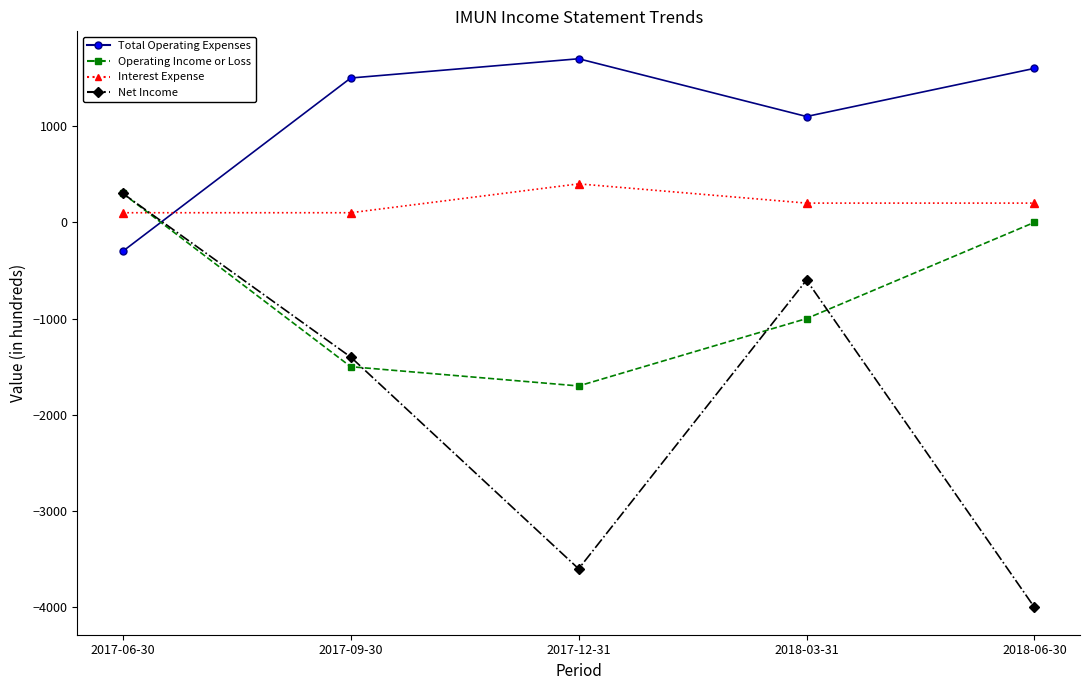

What is the label of the 1st point from the left?

2017-06-30